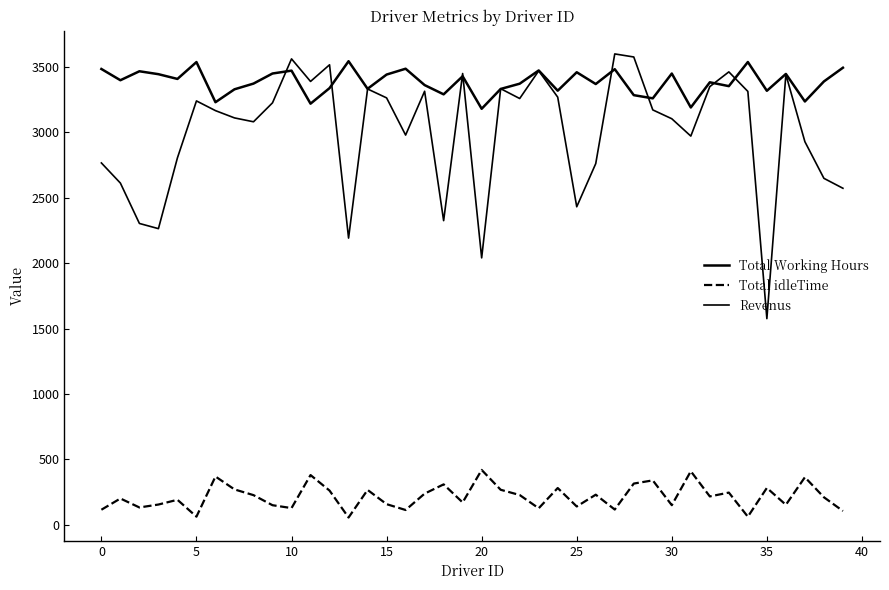

At which label does Total idleTime reach its peak?

20